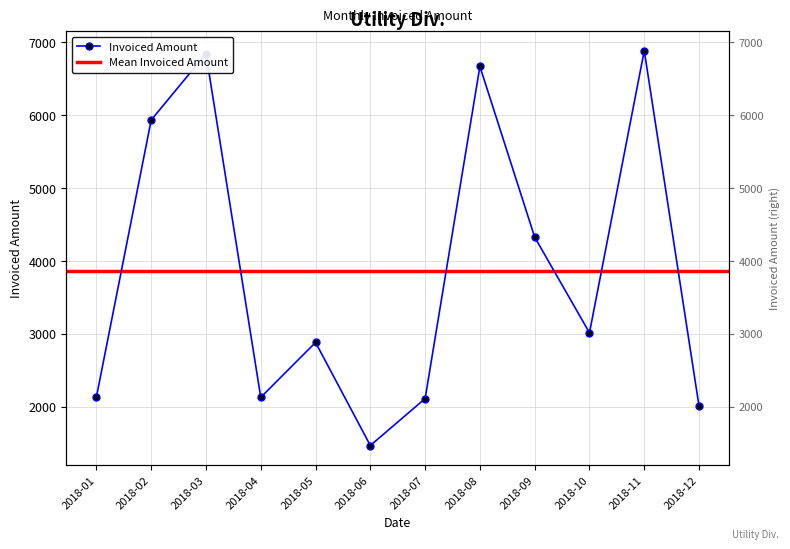

Which has a higher value, 2018-04 or 2018-09?

2018-09